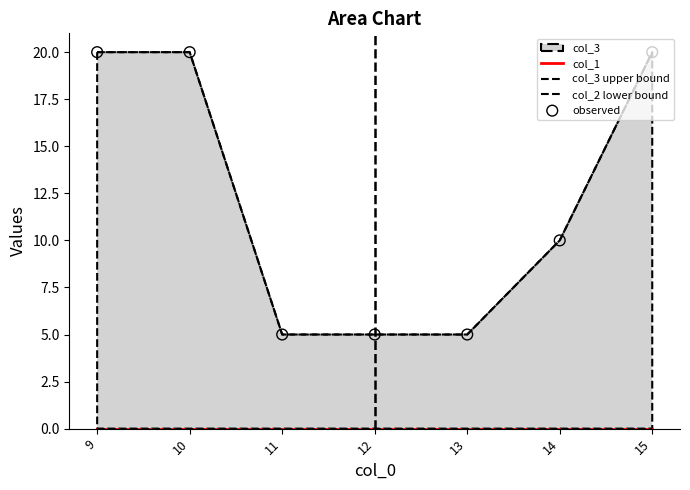

At how many categories does at least one series exceed 12?

3